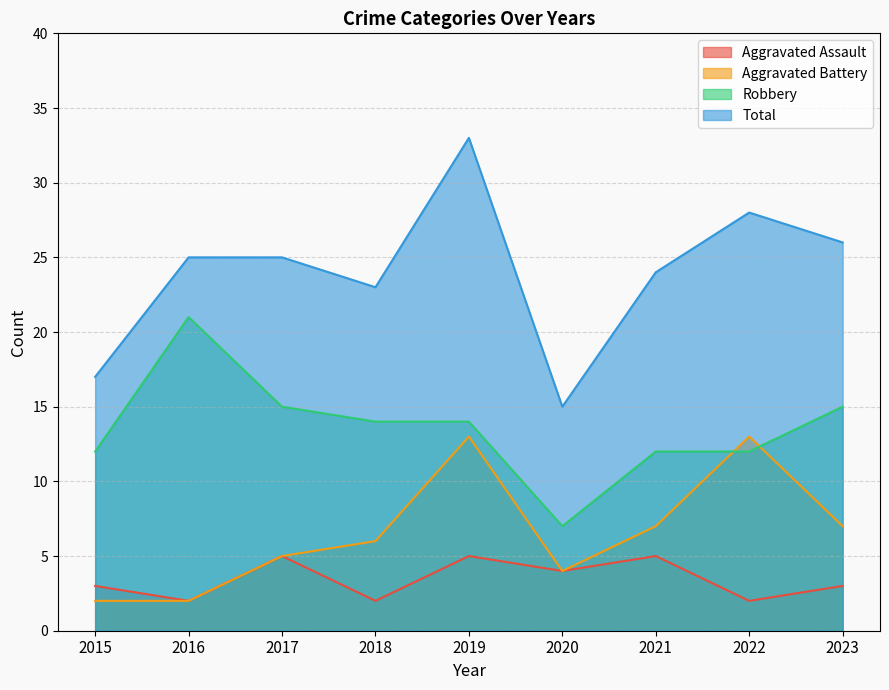

Rank the series by their average value, from lowest to highest.

Aggravated Assault, Aggravated Battery, Robbery, Total